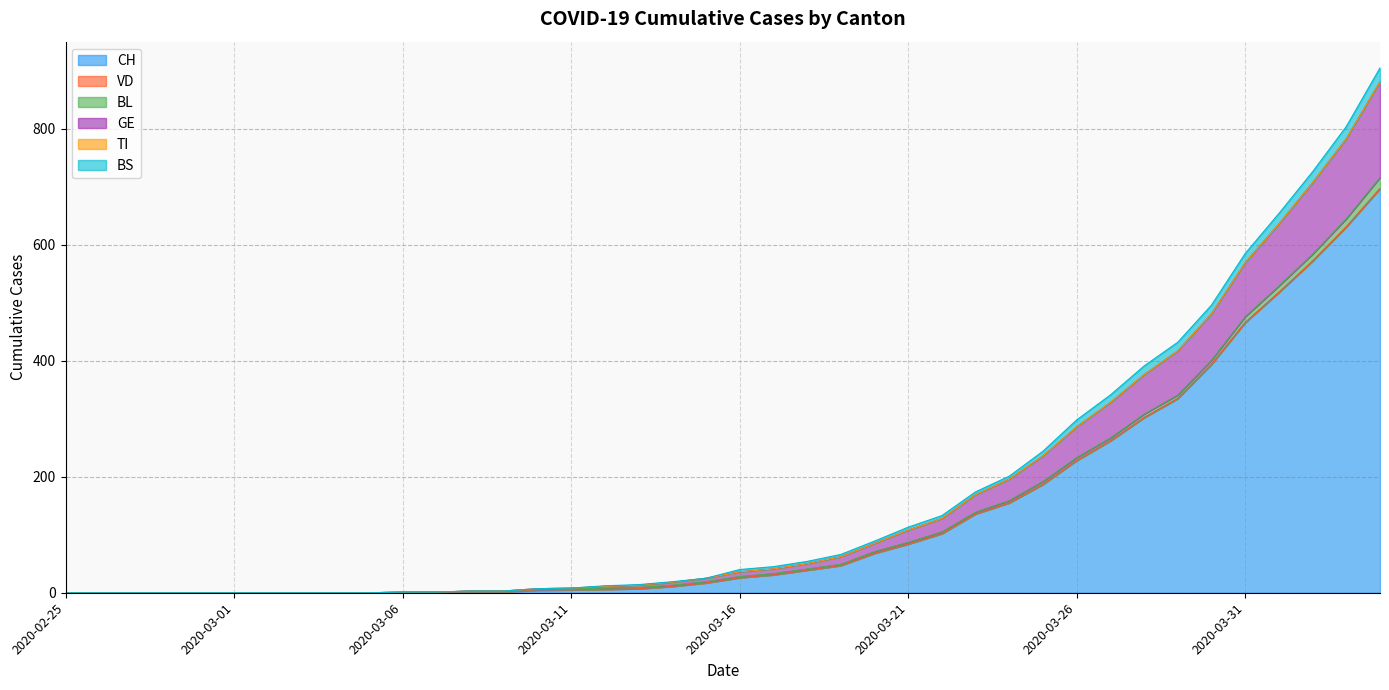

What is the label of the 4th point from the right?

2020-04-01